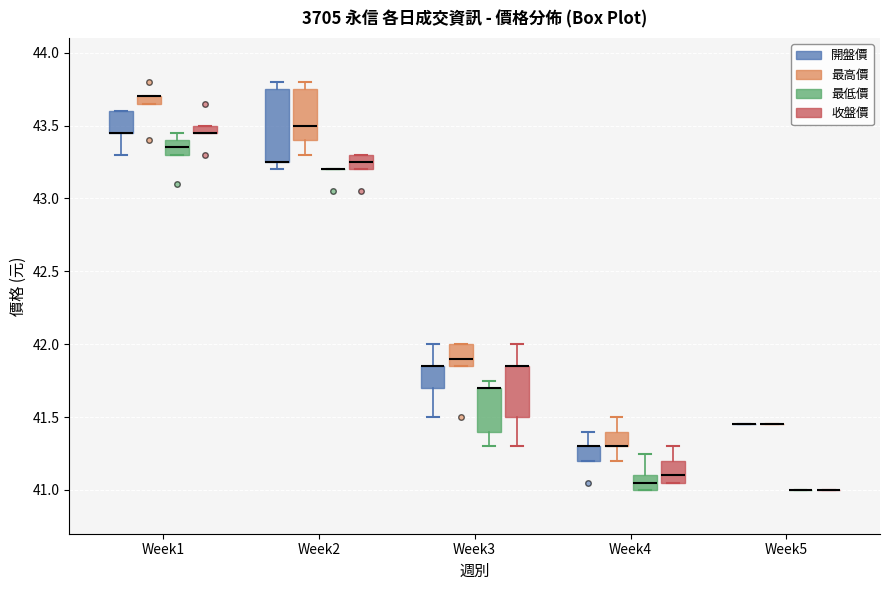

Comparing the boxes themselves (not the whiskers), which one is the tallest?

Week2 (開盤價)